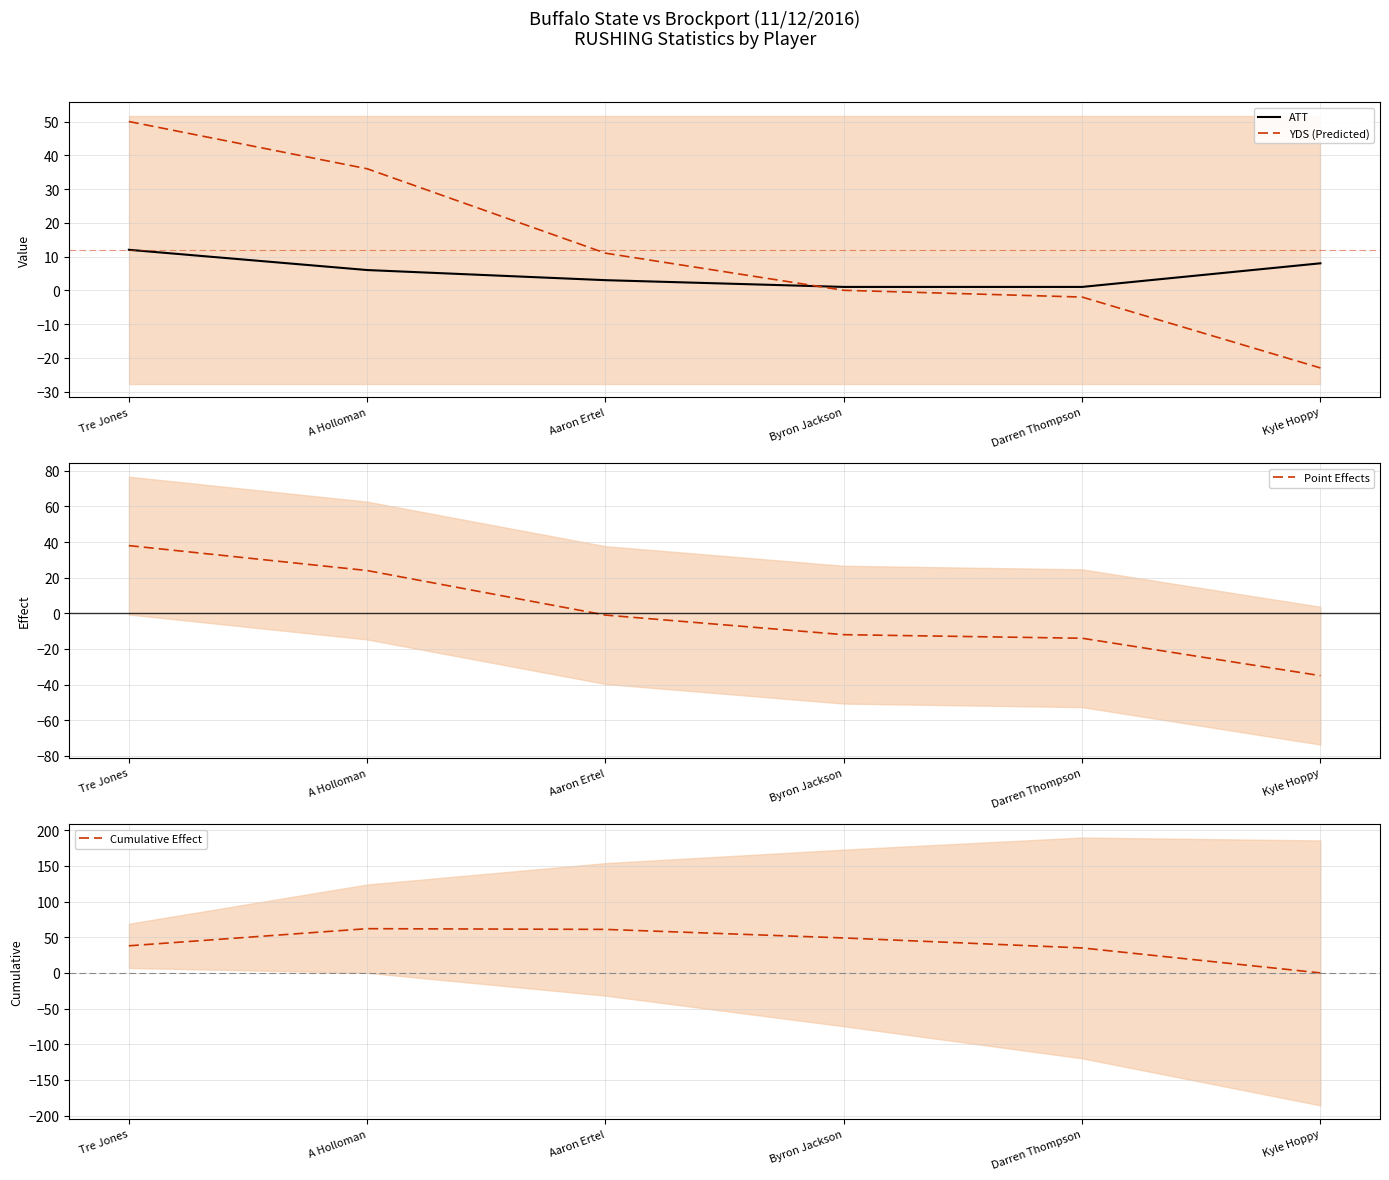

What is the difference between the highest and lowest values at Tre Jones?

38